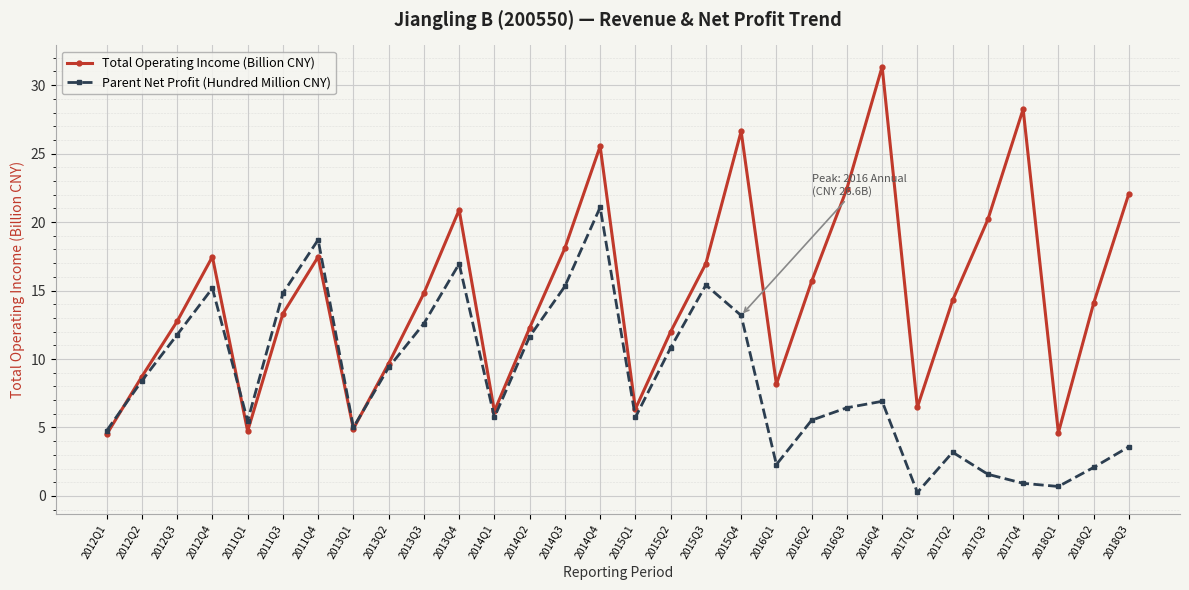

How many interior local valleys does the Parent Net Profit (Hundred Million CNY) series have?

7